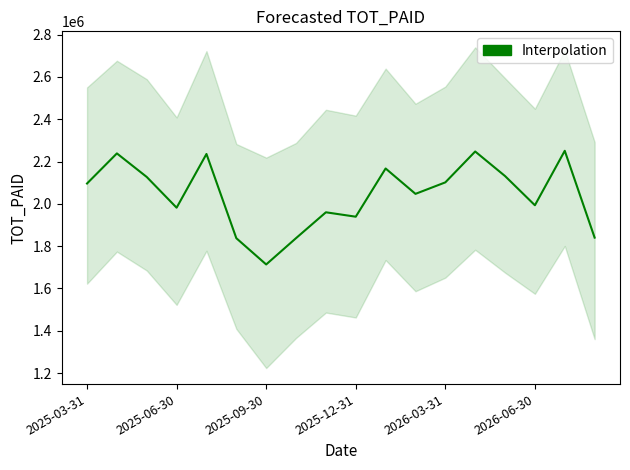

Count the number of data series in this chart.

1